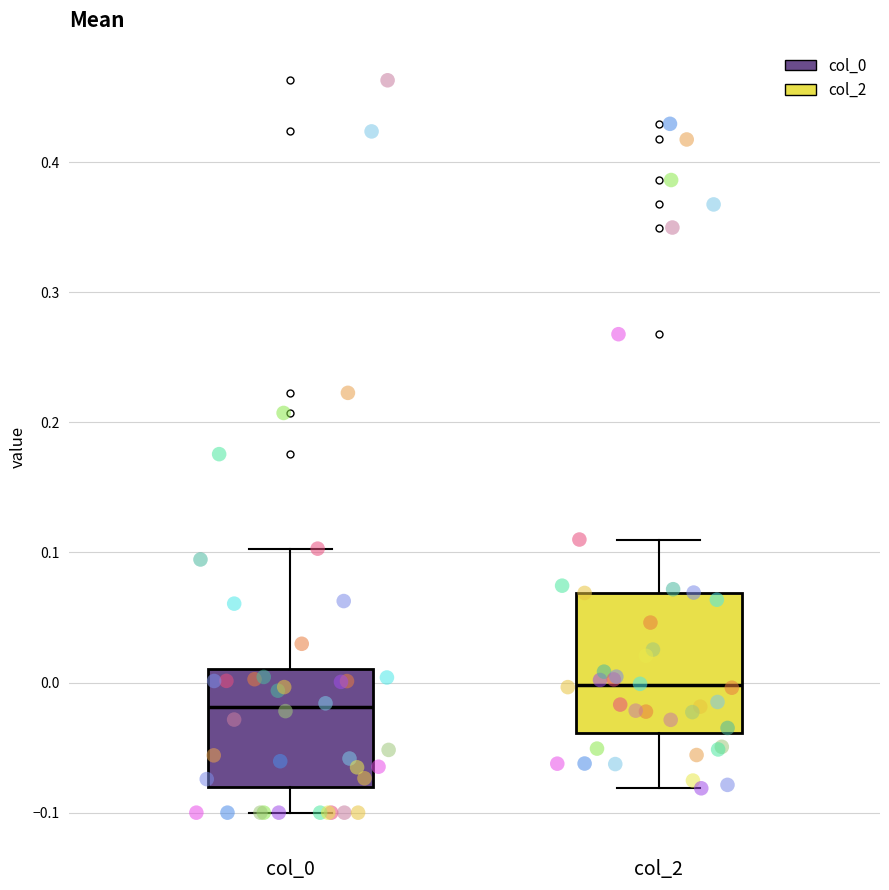

Reading left to right, transcribe this box plot: for each box, give where its median line is, the range the box spans, and where its two whiskers end, as read against the y-axis. The values are not printed on the chart, so give them approximately, as read against the axis.

col_0: median -0.02, box -0.08 to 0.01, whiskers -0.10 to 0.10
col_2: median 0.00, box -0.04 to 0.07, whiskers -0.08 to 0.11